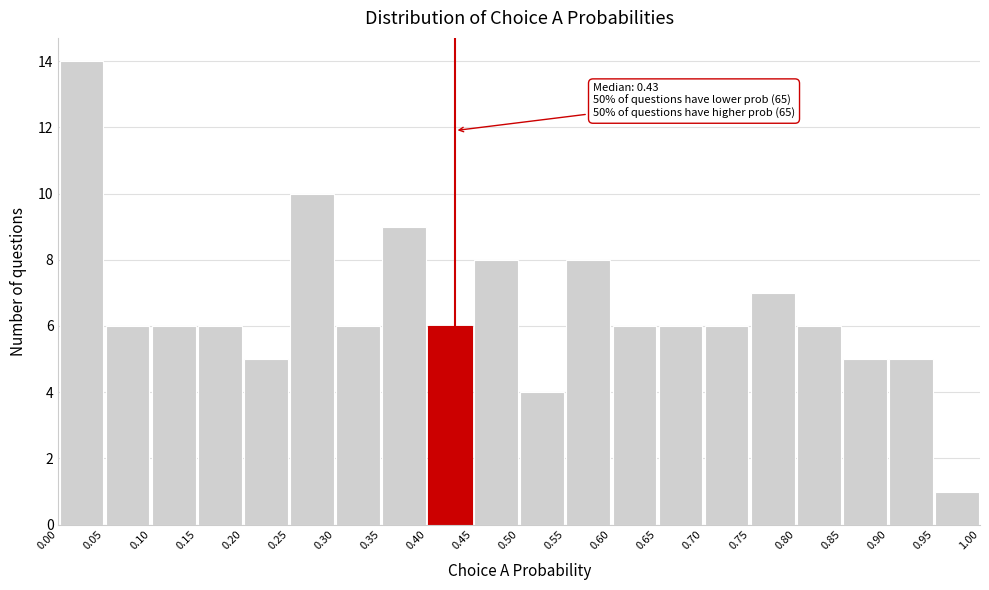

Which range on the x-axis has the tallest bar?

0.00 to 0.05